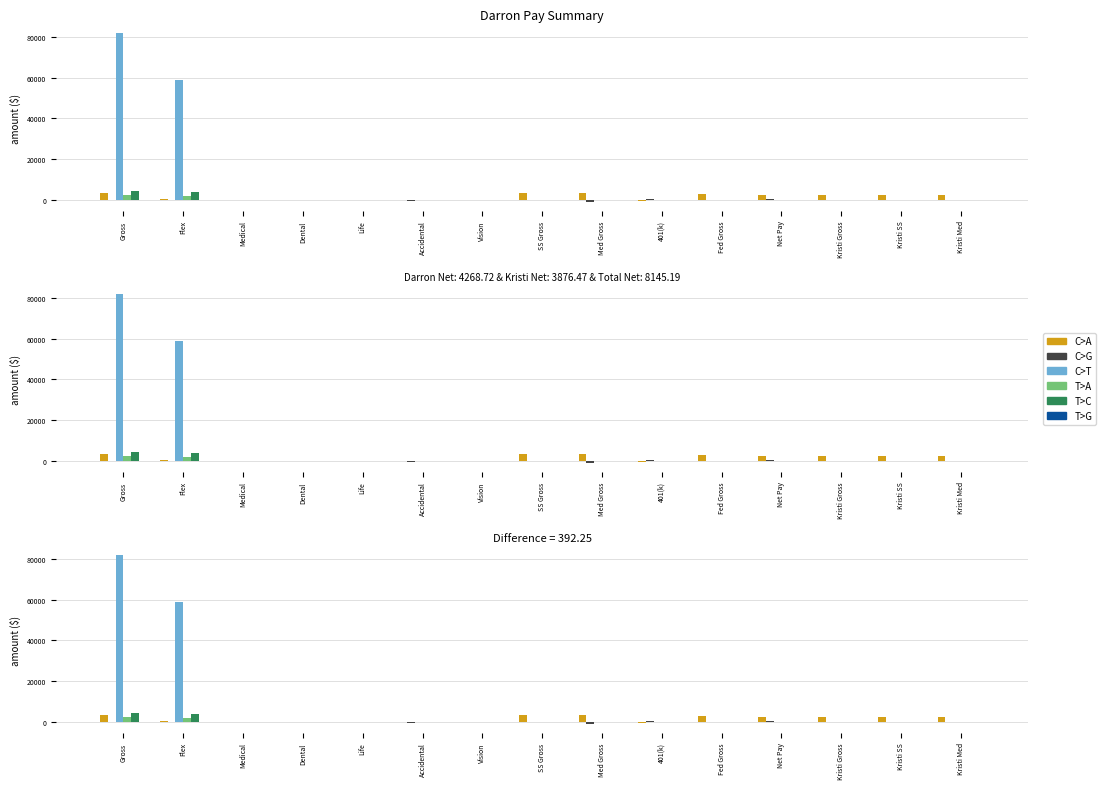

Reading left to right, extract all data points from this chart.

C>A: Gross=3416.7	Flex=220.3	Medical=-226.7	Dental=-36.0	Life=-14.9	Accidental=-8.2	Vision=-6.9	SS Gross=3344.3	Med Gross=3344.3	401(k)=-512.5	Fed Gross=2831.8	Net Pay=2134.4	Kristi Gross=2458.3	Kristi SS=2458.3	Kristi Med=2458.3
C>G: Gross=-409.6	Flex=-208.3	Medical=-48.7	Dental=-8.0	Life=-0.4	Accidental=-512.5	Vision=-17.5	SS Gross=-5.0	Med Gross=-1282.3	401(k)=319.6	Fed Gross=35.6	Net Pay=157.3	Kristi Gross=6.2	Kristi SS=0.9	Kristi Med=0.5
C>T: Gross=82000.0	Flex=59000.0	Medical=0.0	Dental=0.0	Life=0.0	Accidental=0.0	Vision=0.0	SS Gross=0.0	Med Gross=0.0	401(k)=0.0	Fed Gross=0.0	Net Pay=0.0	Kristi Gross=0.0	Kristi SS=0.0	Kristi Med=0.0
T>A: Gross=2134.4	Flex=1938.2	Medical=0.0	Dental=0.0	Life=0.0	Accidental=0.0	Vision=0.0	SS Gross=0.0	Med Gross=0.0	401(k)=0.0	Fed Gross=0.0	Net Pay=0.0	Kristi Gross=0.0	Kristi SS=0.0	Kristi Med=0.0
T>C: Gross=4268.7	Flex=3876.5	Medical=0.0	Dental=0.0	Life=0.0	Accidental=0.0	Vision=0.0	SS Gross=0.0	Med Gross=0.0	401(k)=0.0	Fed Gross=0.0	Net Pay=0.0	Kristi Gross=0.0	Kristi SS=0.0	Kristi Med=0.0
T>G: Gross=0.6	Flex=0.4	Medical=0.0	Dental=0.0	Life=0.0	Accidental=0.0	Vision=0.0	SS Gross=0.0	Med Gross=0.0	401(k)=0.0	Fed Gross=0.0	Net Pay=0.0	Kristi Gross=0.0	Kristi SS=0.0	Kristi Med=0.0